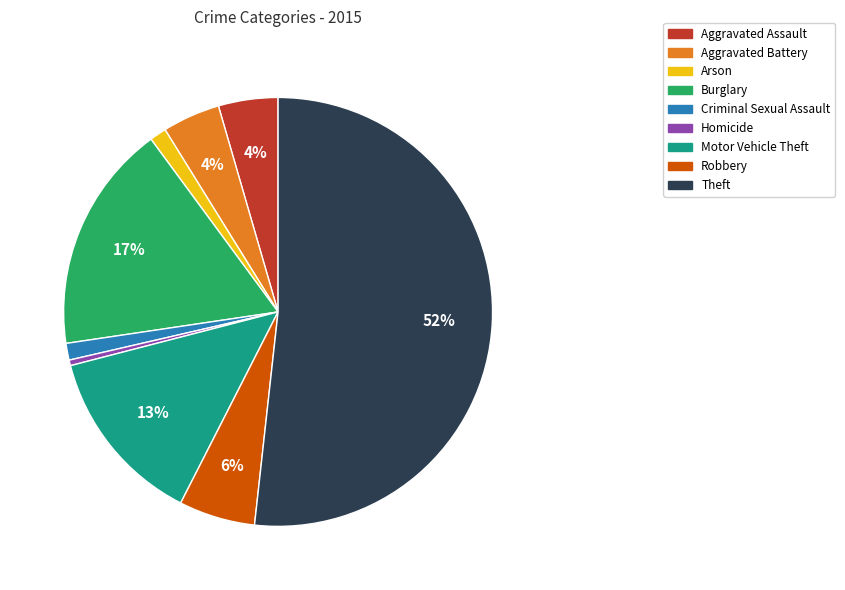

To the nearest percent, what percentage of the pie is Motor Vehicle Theft?

13%